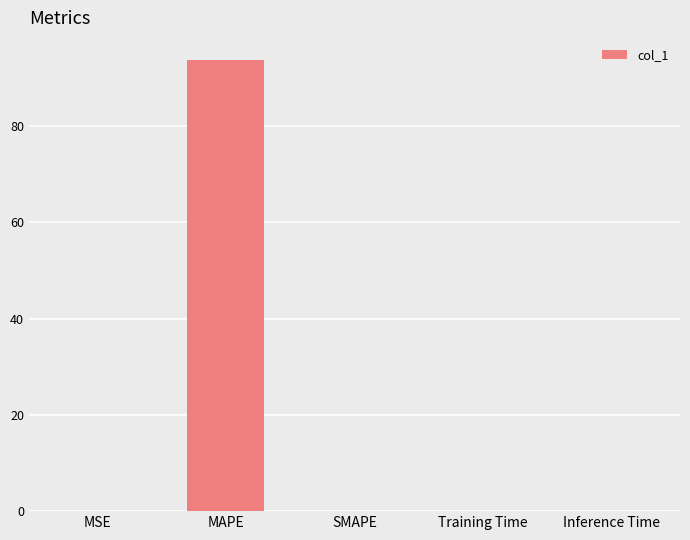

How many distinct data groups are displayed?

1